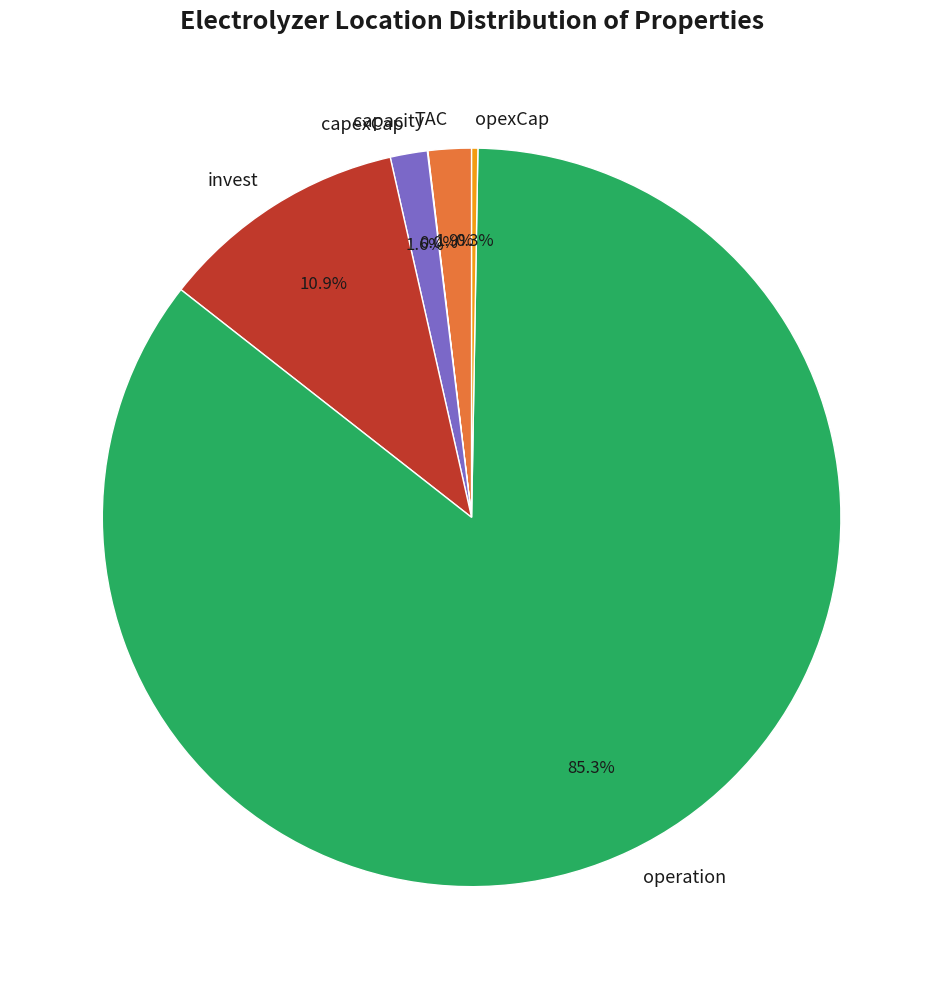

To the nearest percent, what is the difference between the TAC and operation slice percentages?

83%